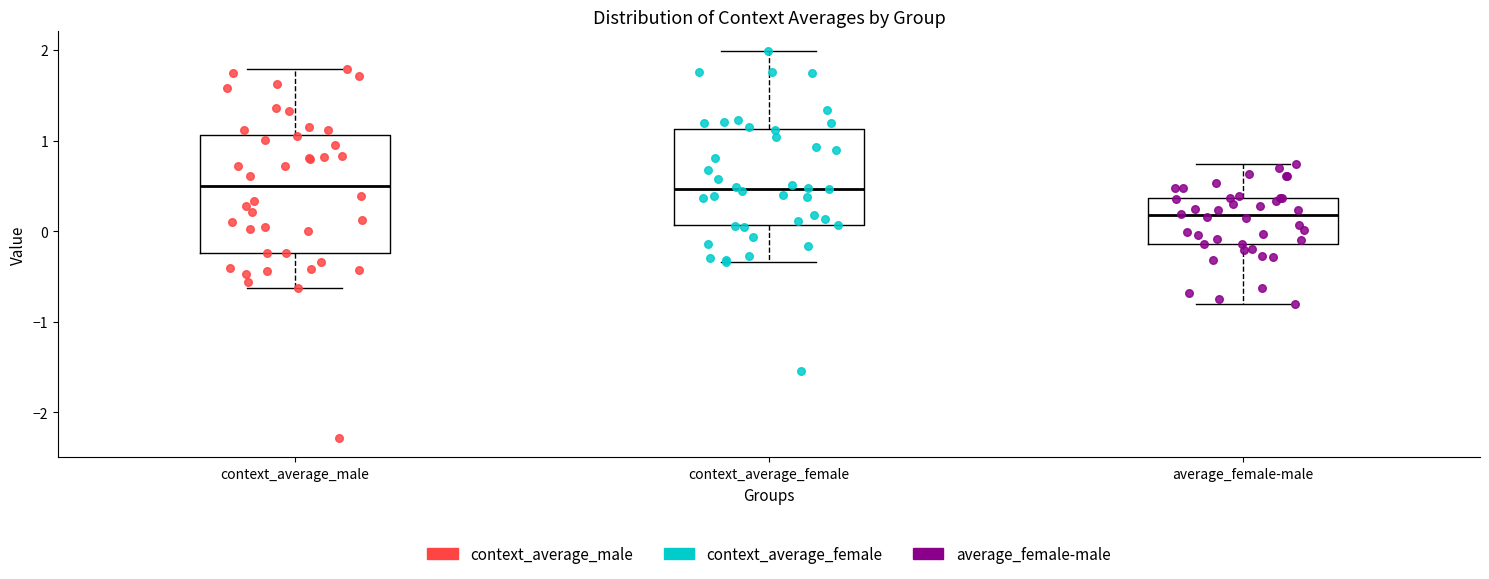

Reading left to right, transcribe this box plot: for each box, give where its median line is, the range the box spans, and where its two whiskers end, as read against the y-axis. The values are not printed on the chart, so give them approximately, as read against the axis.

context_average_male: median 0.5, box -0.2 to 1.1, whiskers -0.6 to 1.8
context_average_female: median 0.5, box 0.1 to 1.1, whiskers -0.3 to 2.0
average_female-male: median 0.2, box -0.1 to 0.4, whiskers -0.8 to 0.7